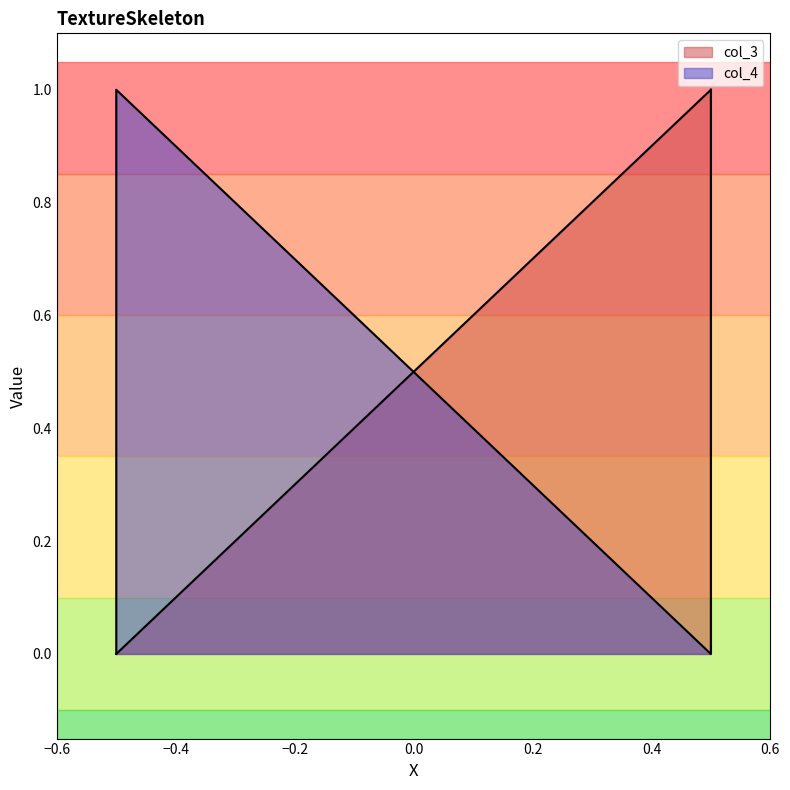

True or false: there are more than 1 points higher than both neighbors.

False